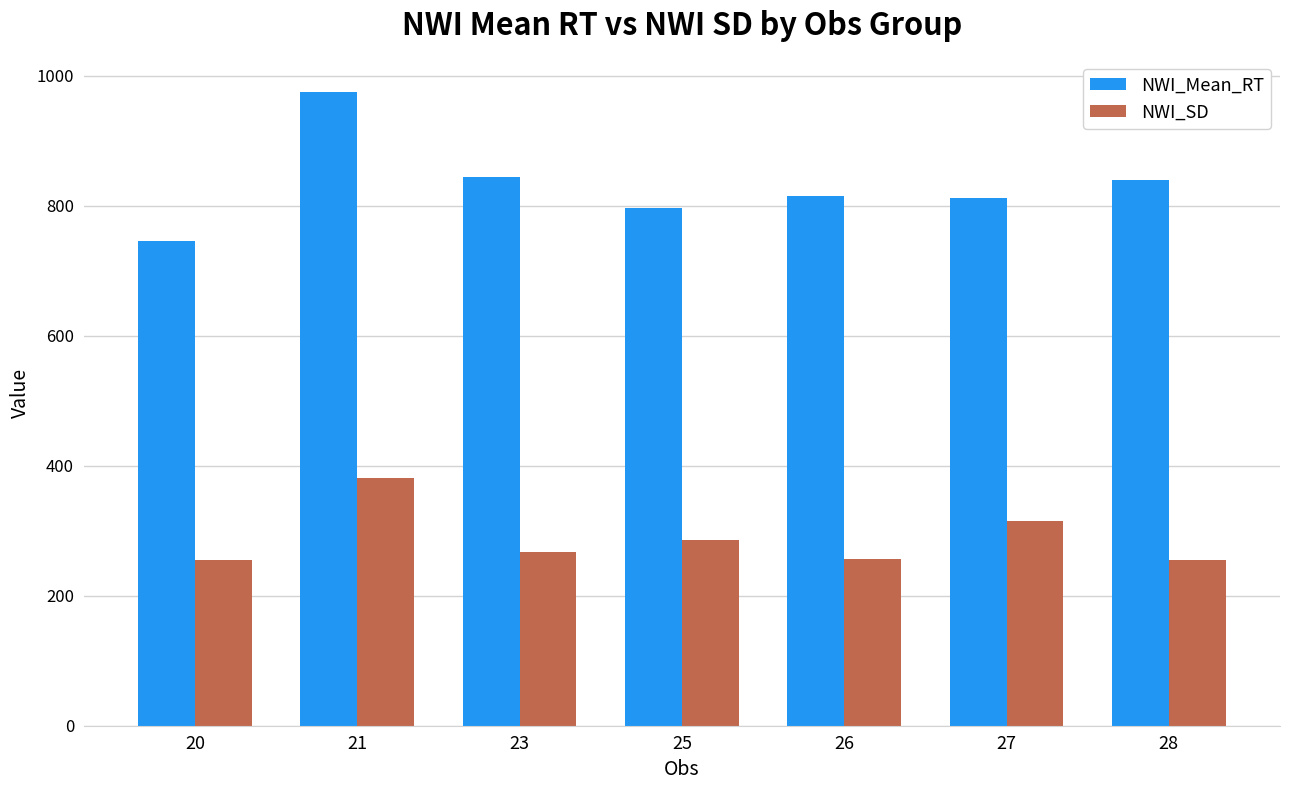

At which label is NWI_Mean_RT closest to 860?

23